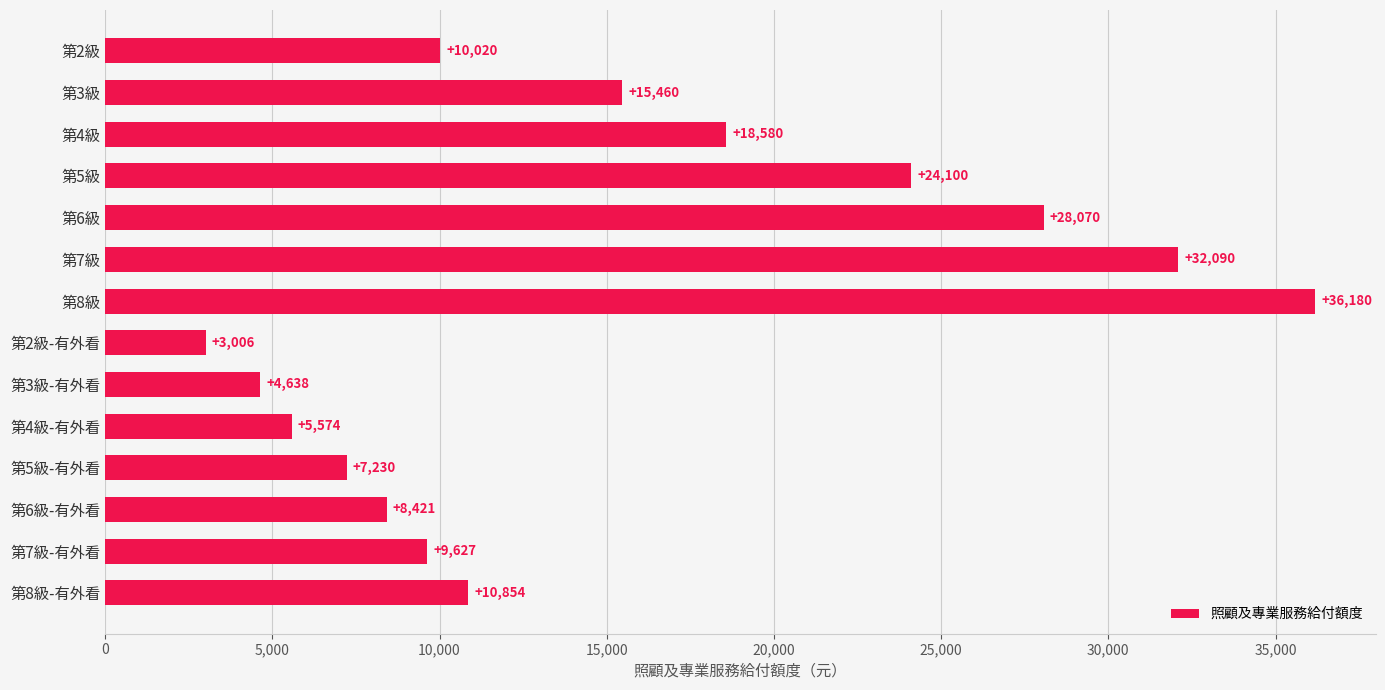

How many values are below 10854?

7